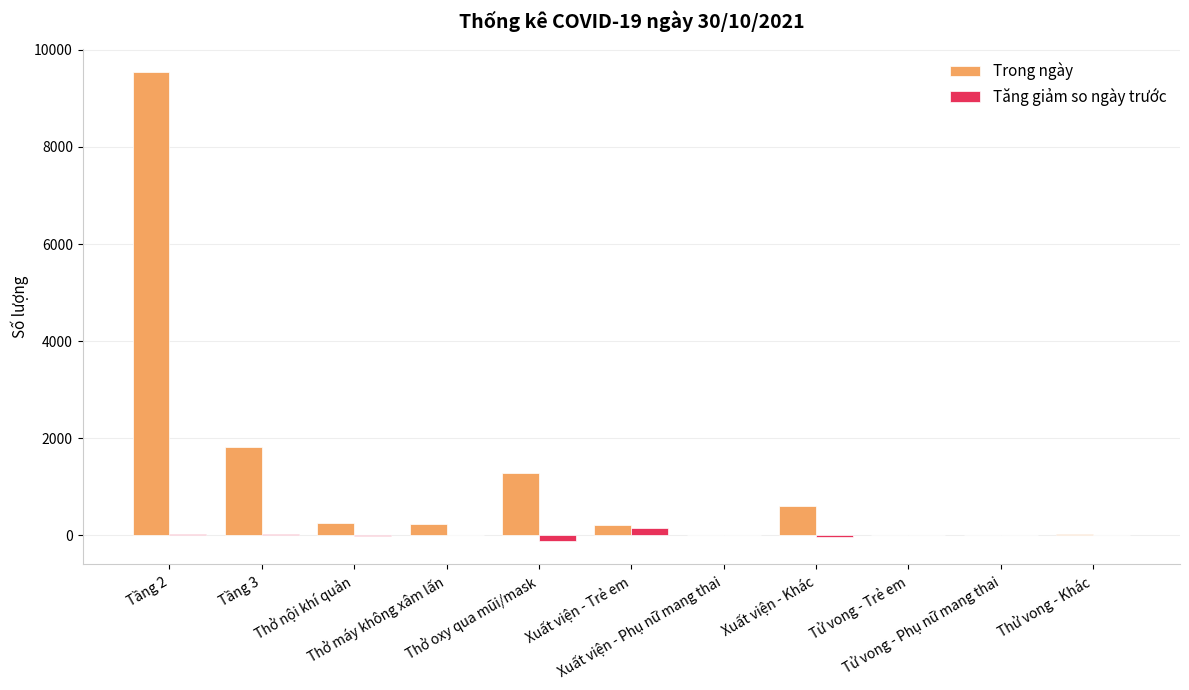

What value does the Trong ngày series have at Thở nội khí quản, to the nearest 100?

300